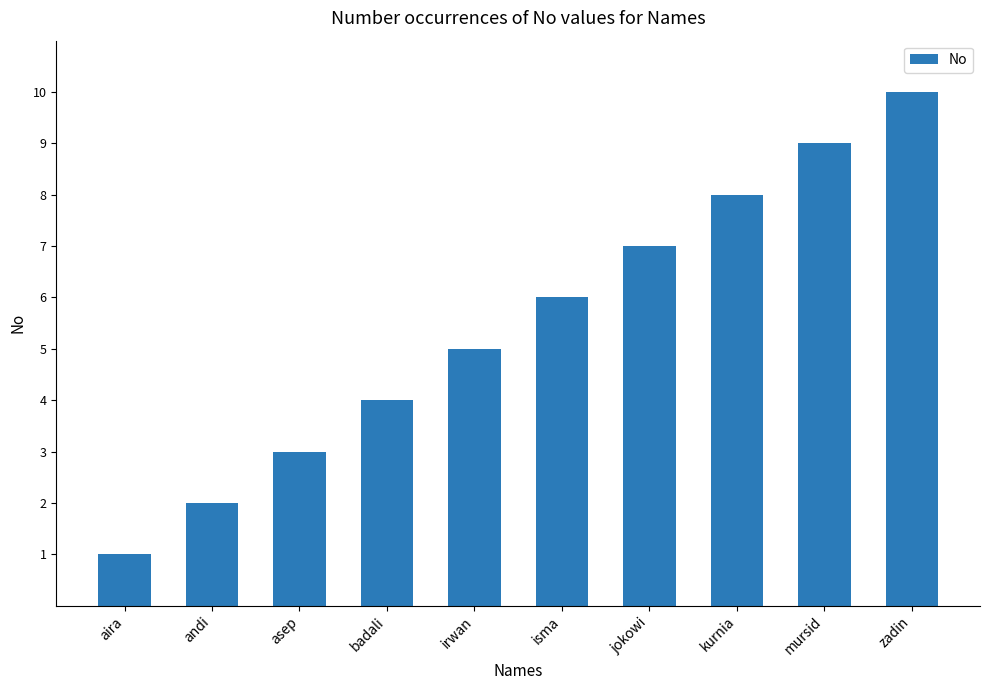

Are the bars grouped side by side (vs. stacked)?

No